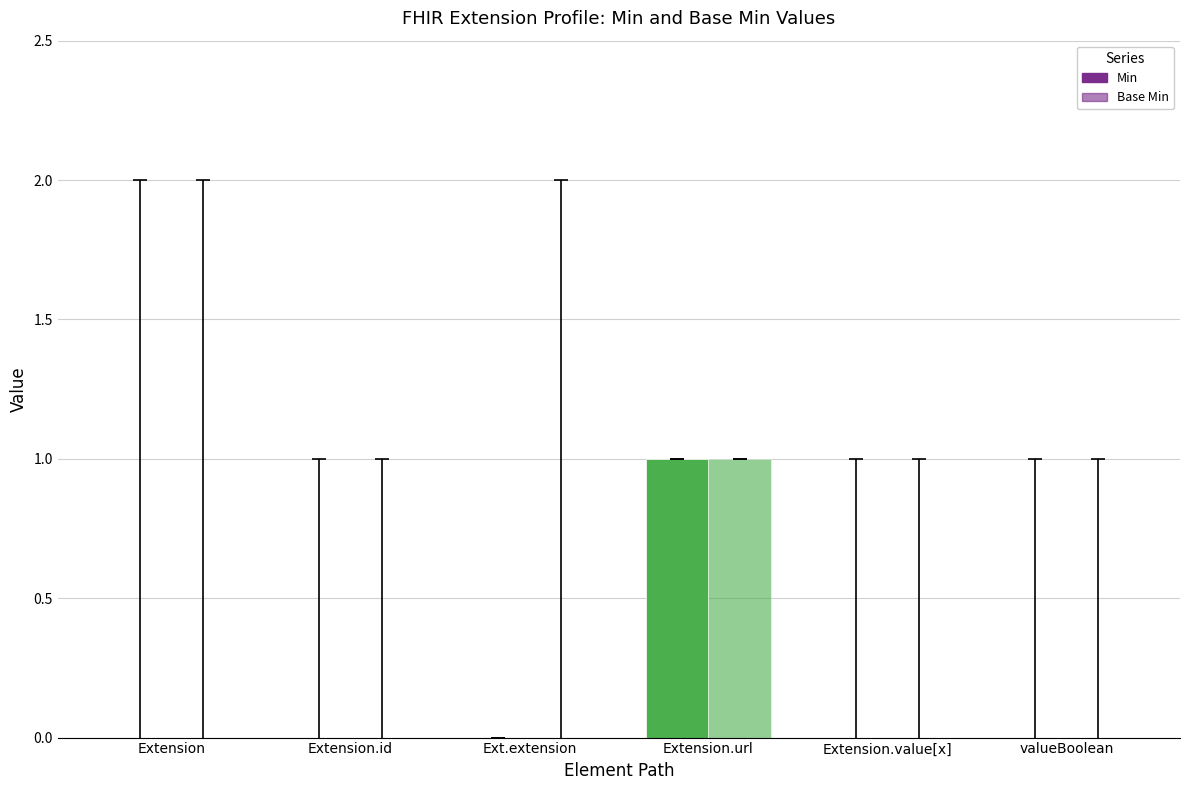

Are the bars horizontal?

No